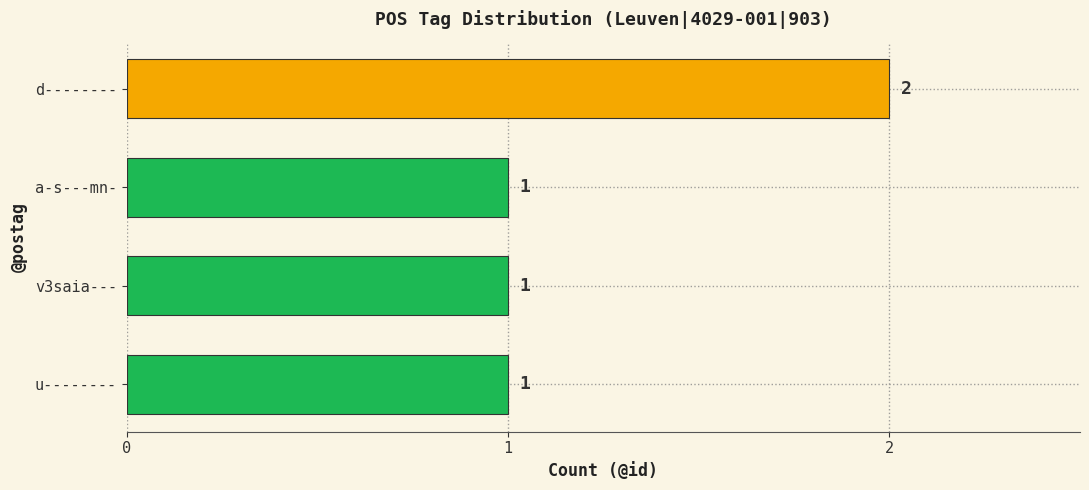

What is the ratio of the value at v3saia--- to the value at d--------?

0.5